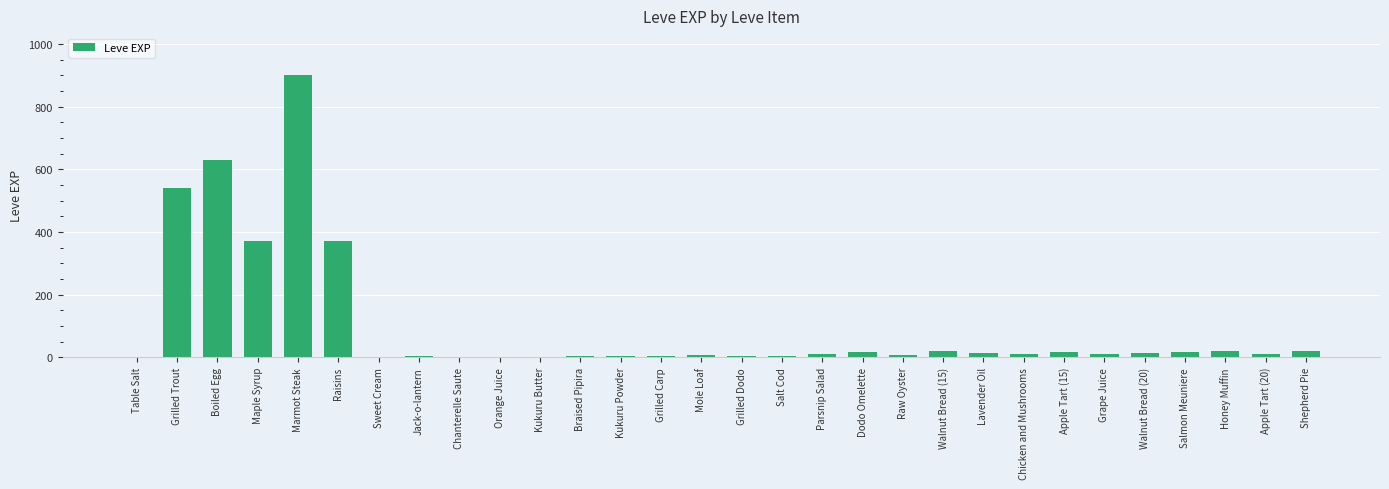

Which has a higher value, Marmot Steak or Raw Oyster?

Marmot Steak